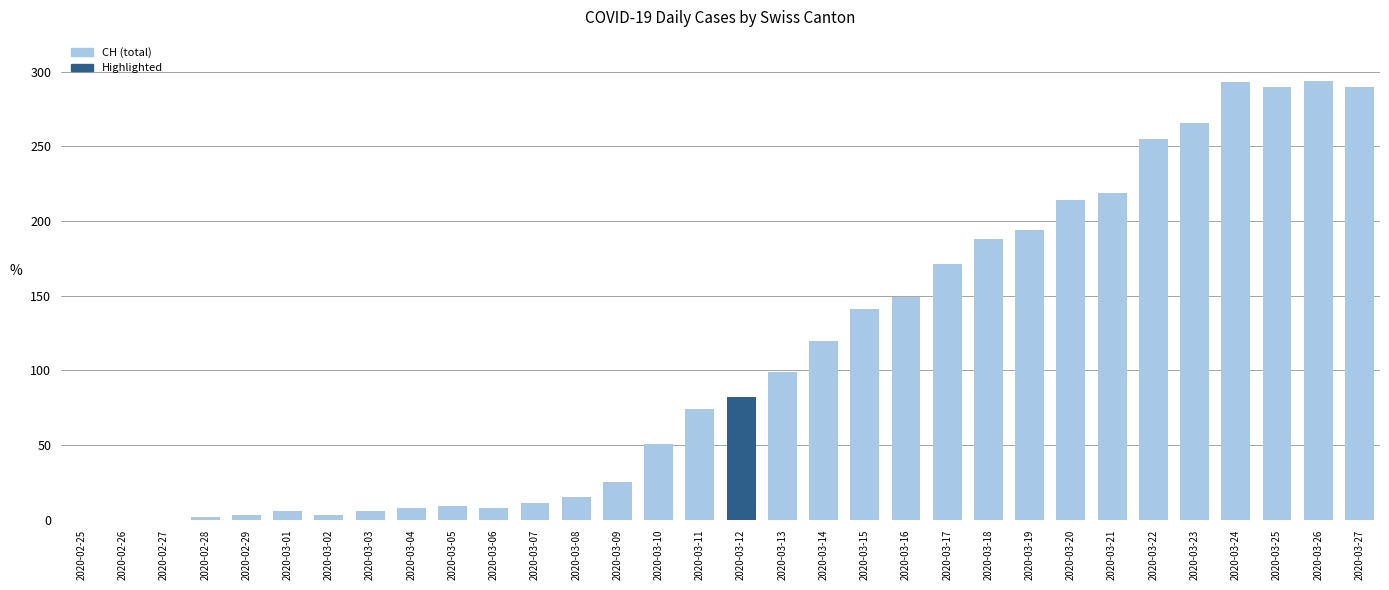

Is it true that the value at 2020-03-21 is 302?

False